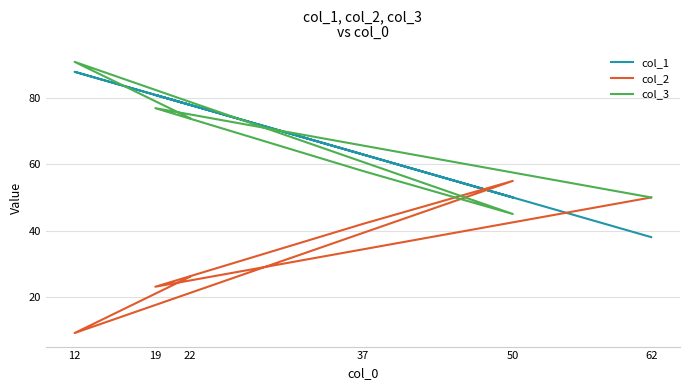

True or false: col_2 has a value of 26 at 22.

True